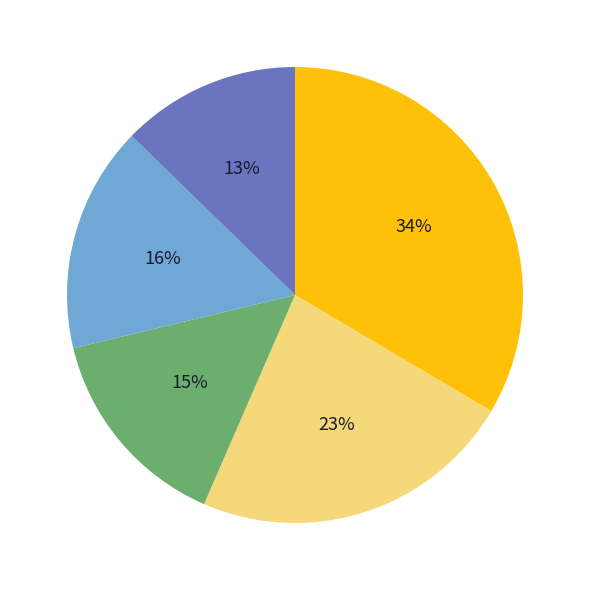

Does any single category account for the majority?

No